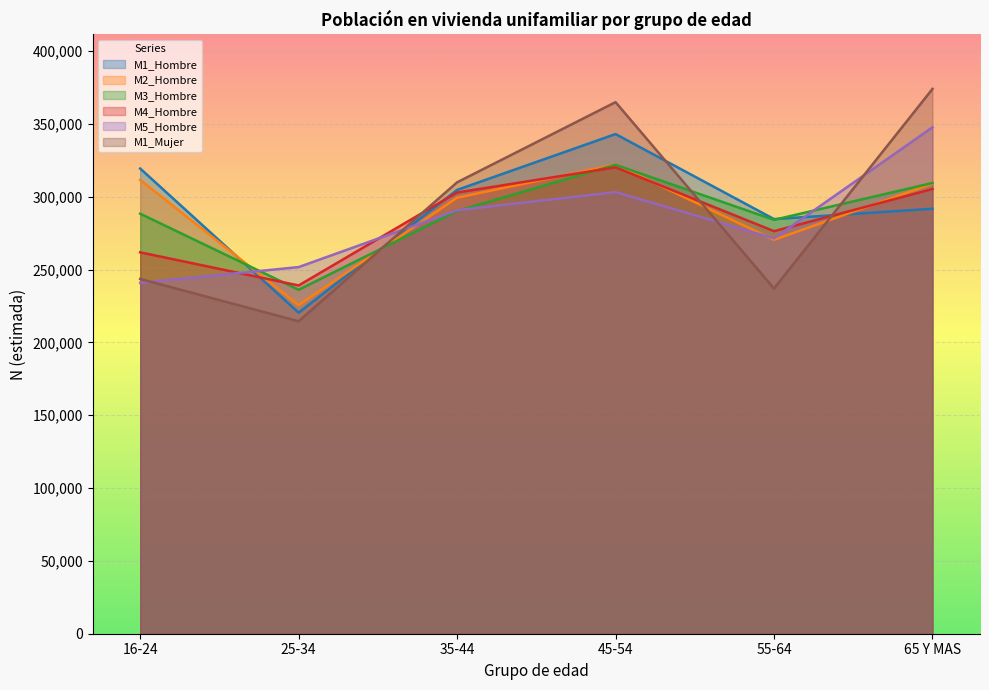

How many lines are shown in the chart?

6